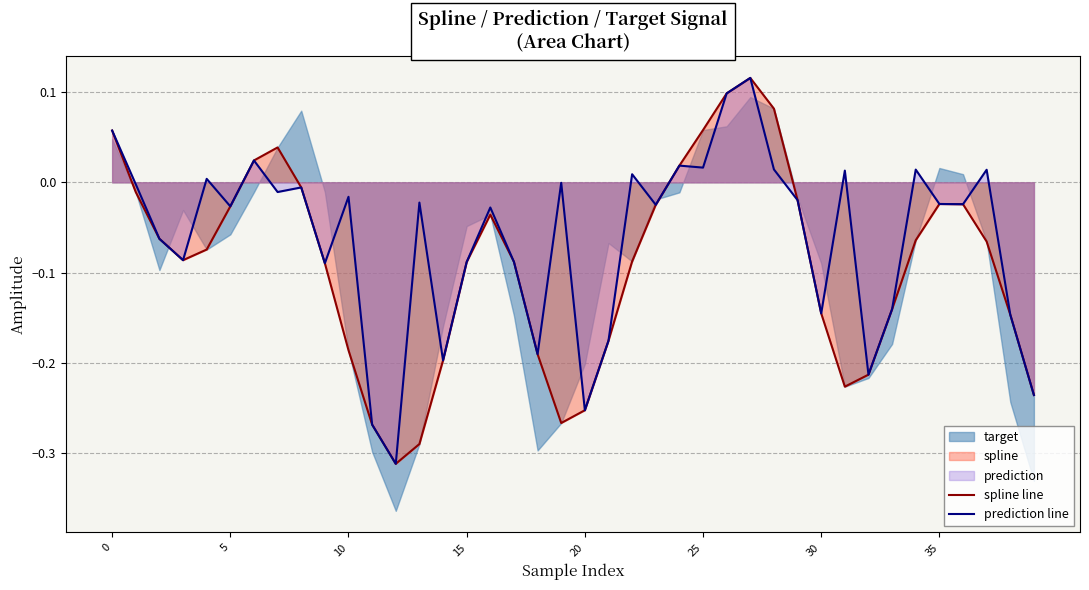

Between 27 and 23, which is larger?

27